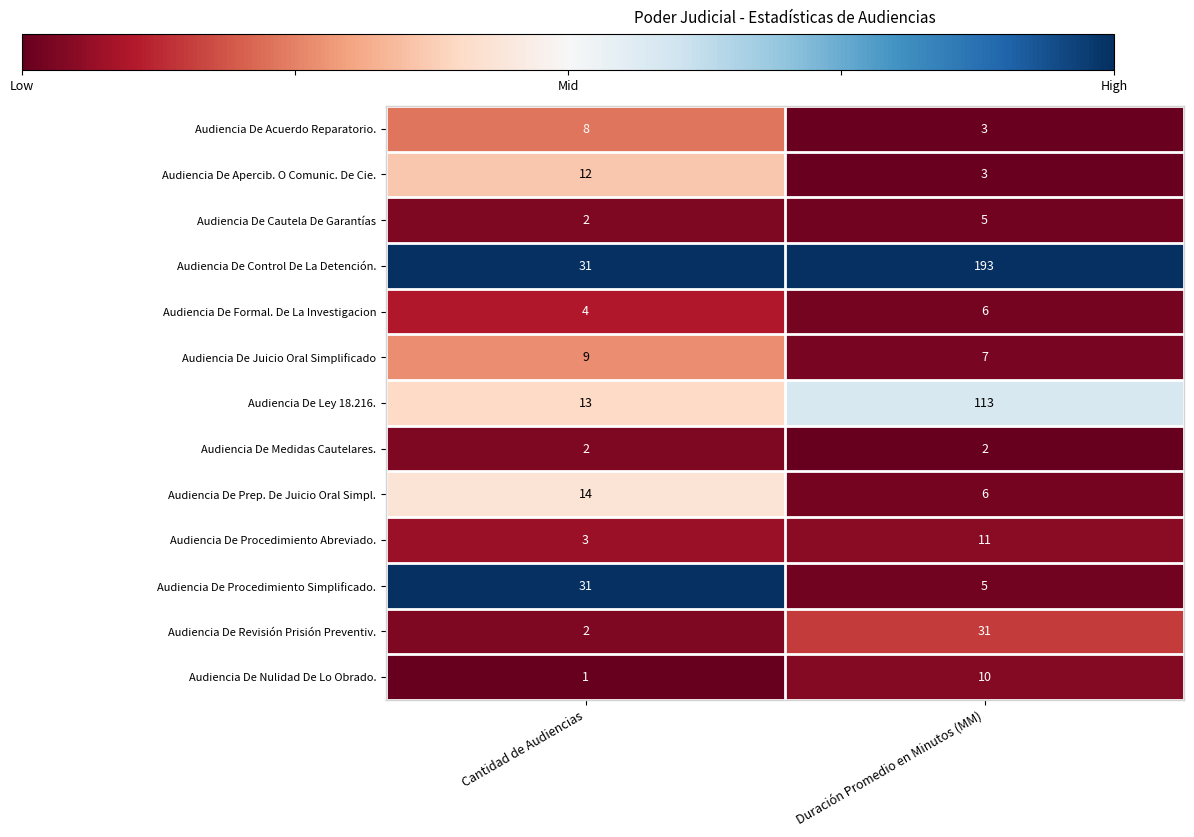

The value of Audiencia De Juicio Oral Simplificado at Cantidad de Audiencias is 9. True or false?

True